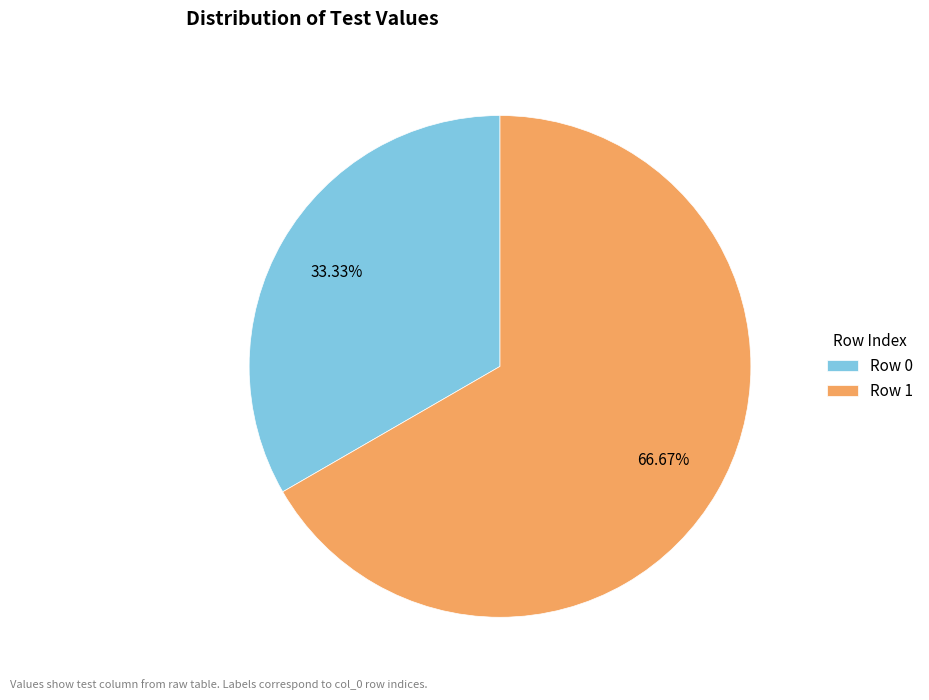

Rank the categories by value from lowest to highest.

Row 0, Row 1